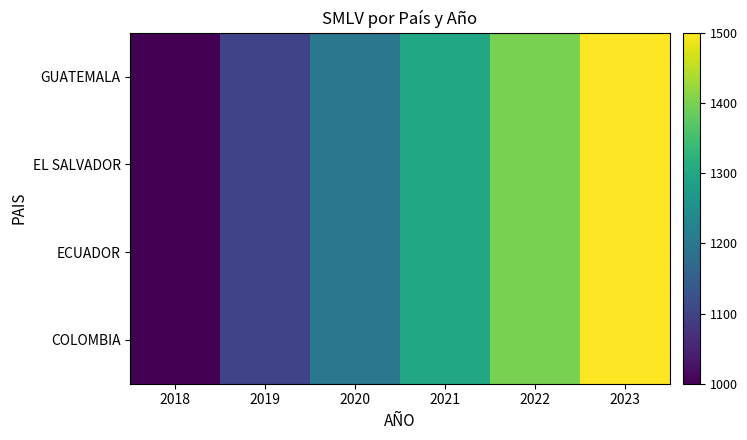

Which series has the largest range (max minus min)?

COLOMBIA